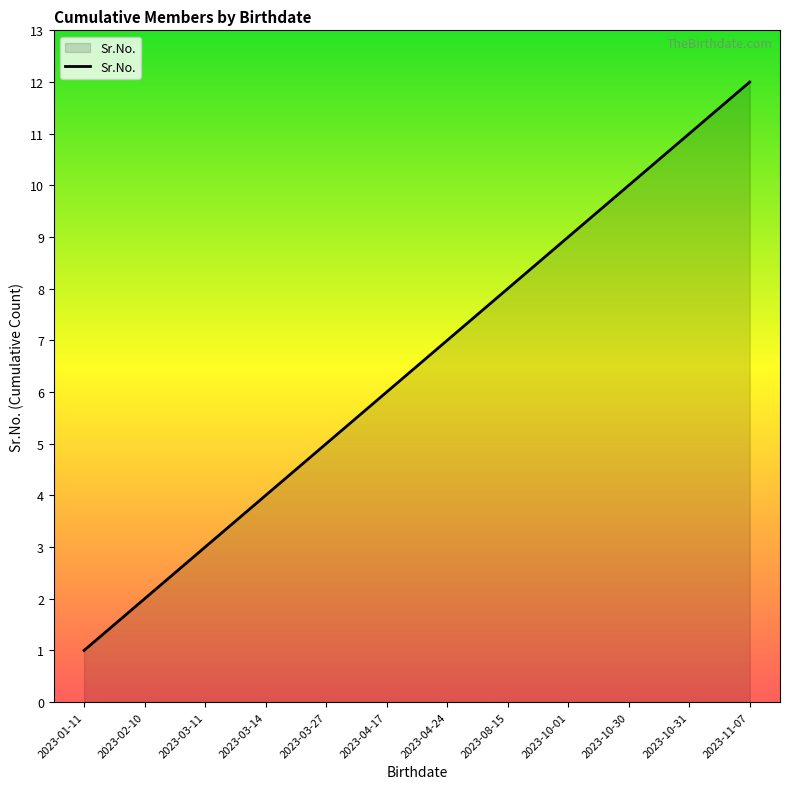

What position from the right is 2023-03-11?

10